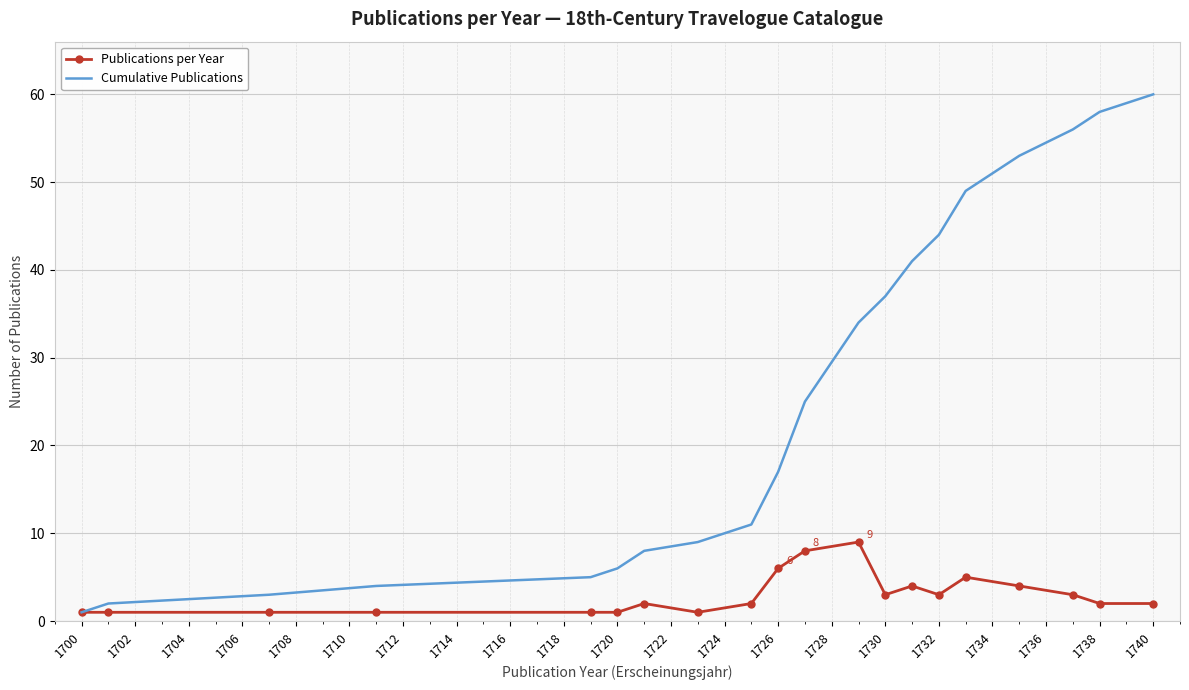

Which series has the largest range (max minus min)?

Cumulative Publications